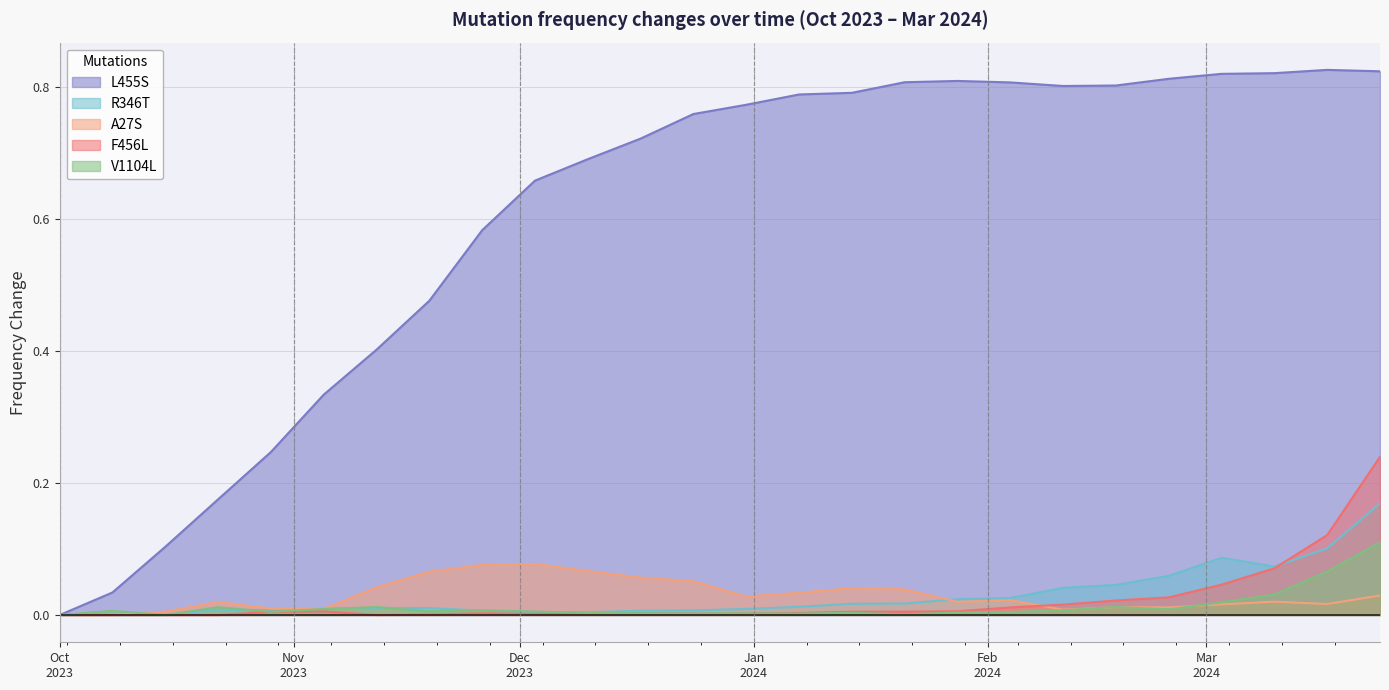

How many lines are shown in the chart?

5